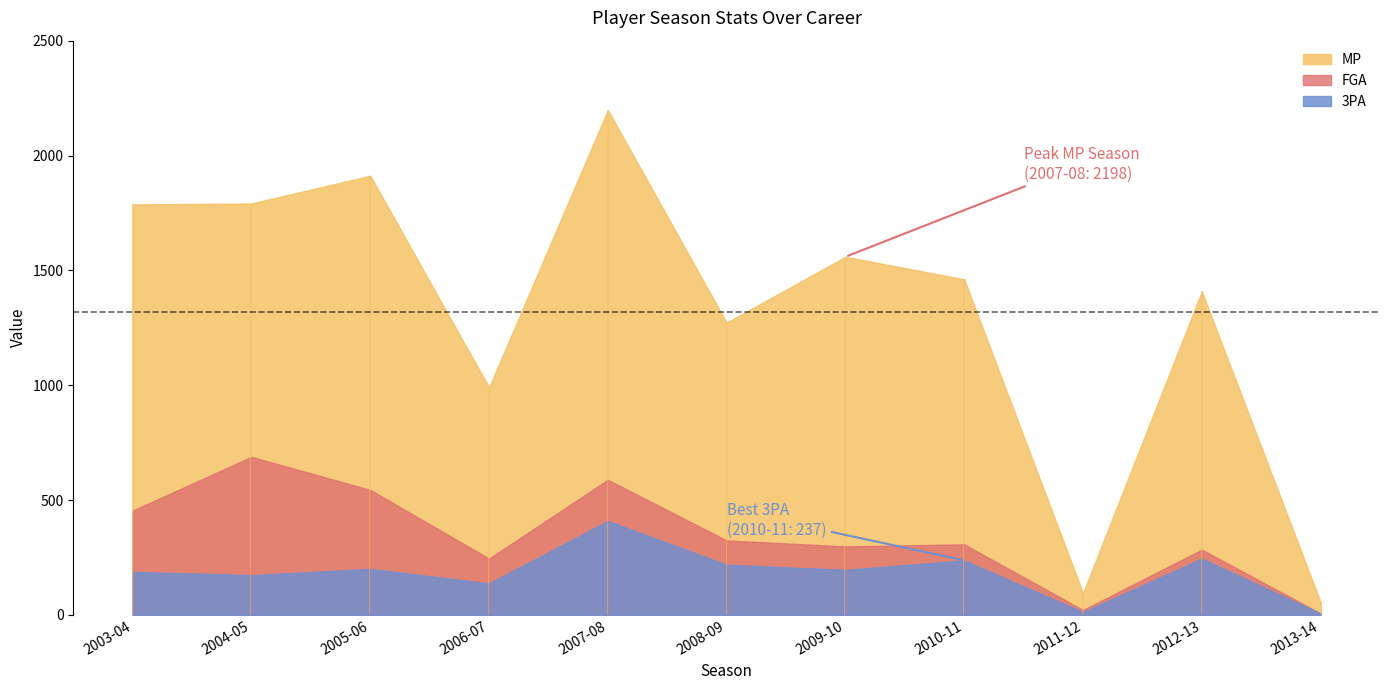

What is the minimum value shown in the chart?

6